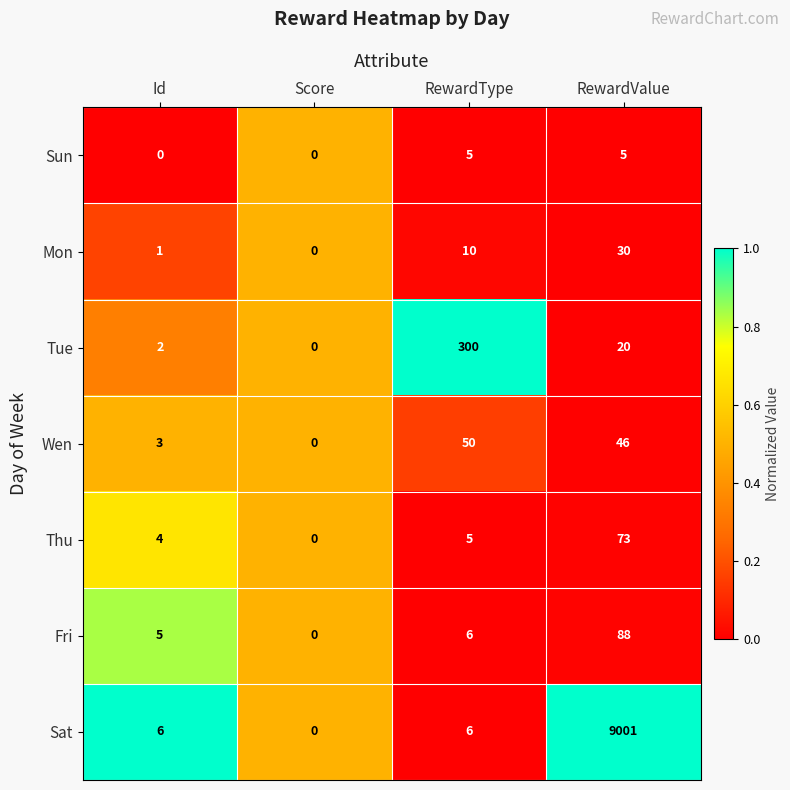

Which series has the widest spread of values?

Sat